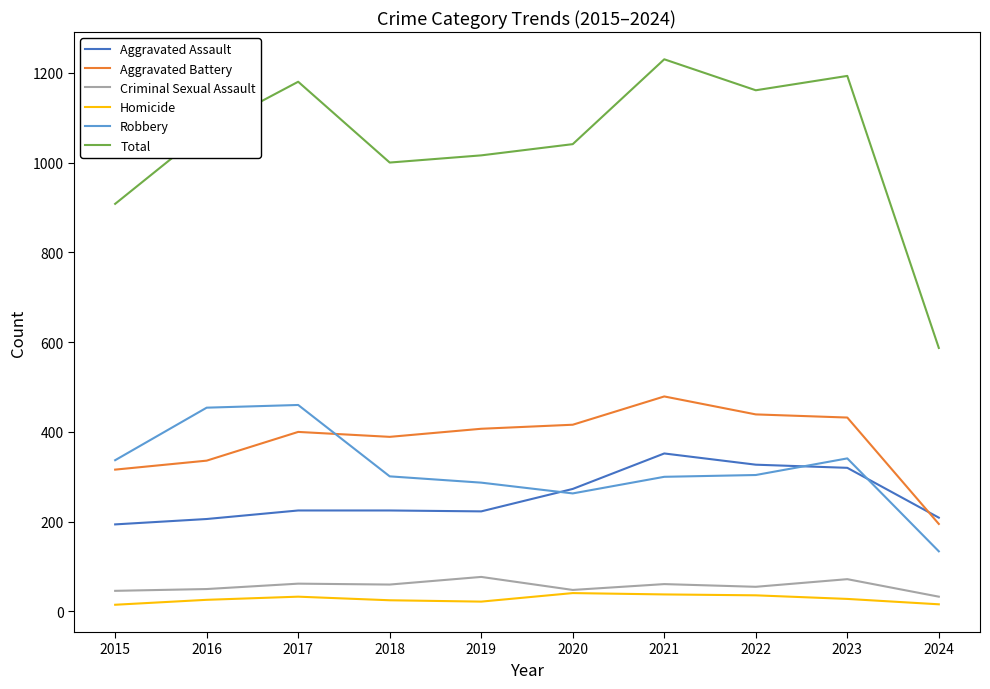

What is the highest value of the Aggravated Assault series?

352